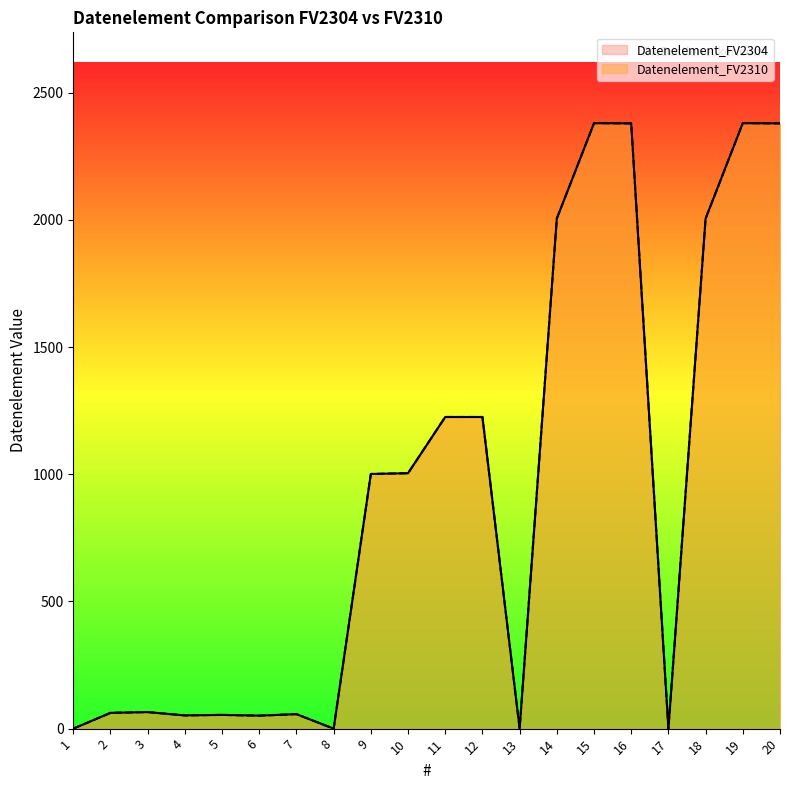

True or false: Datenelement_FV2304 and Datenelement_FV2310 cross at least once.

False